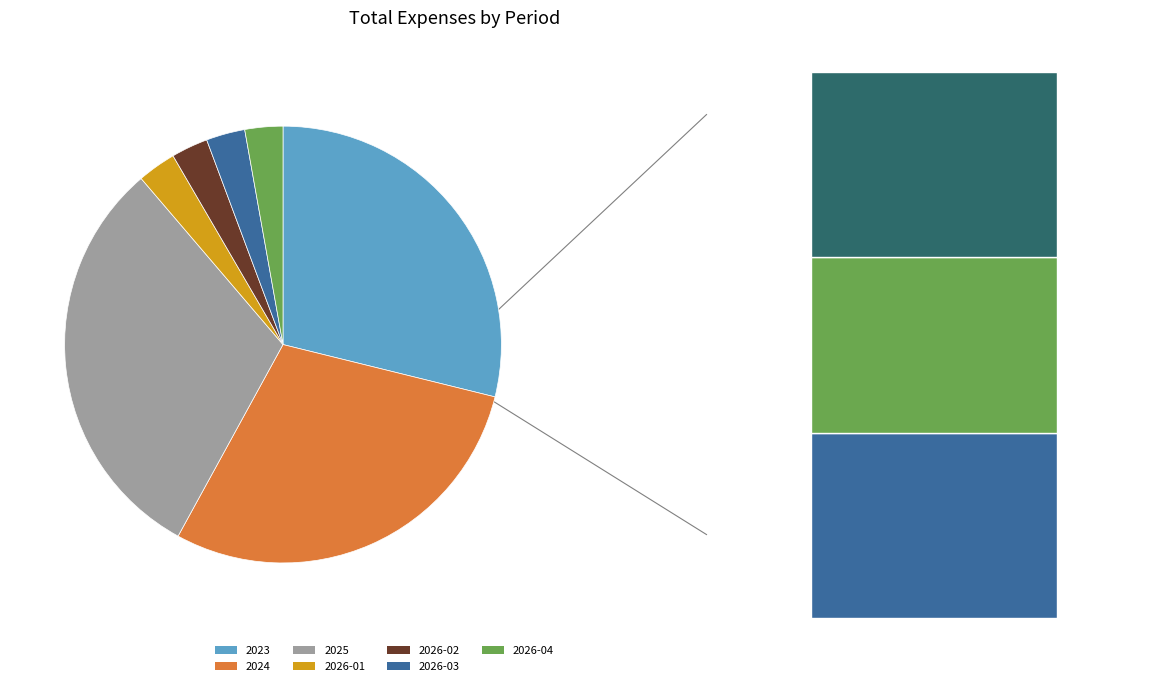

Which slice is the largest?

2025